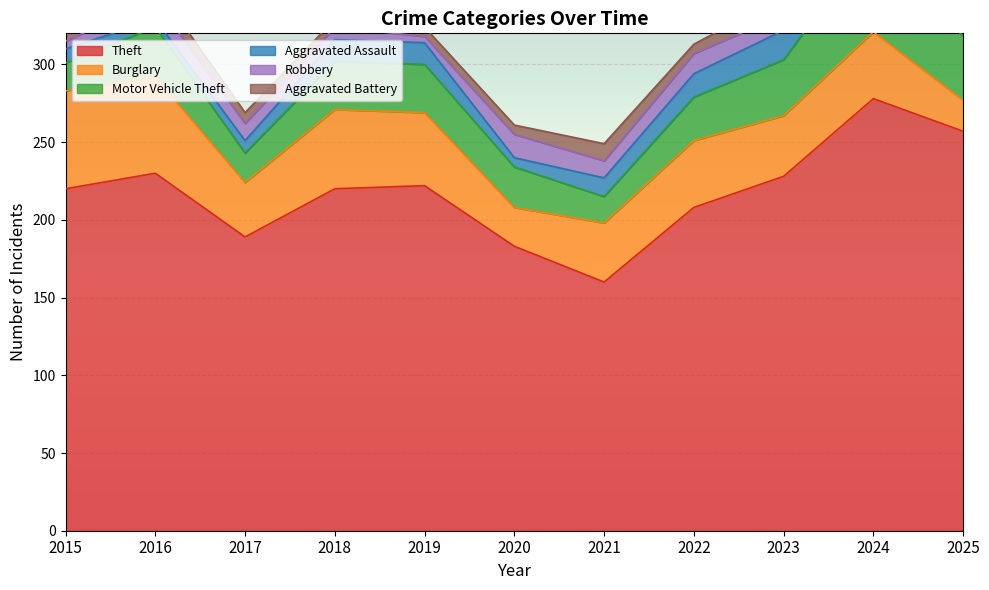

Which series has the largest total across all categories?

Theft